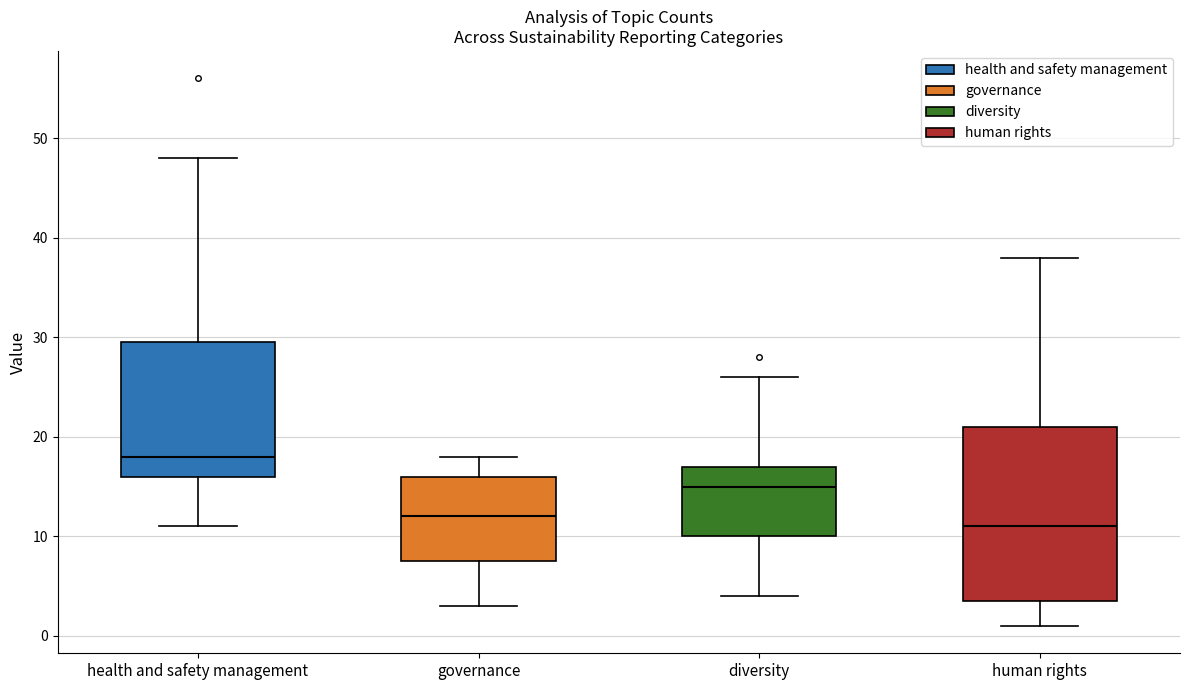

Where is the lower edge of the box for governance on the y-axis? The values are not printed on the chart, so give them approximately, as read against the axis.

8